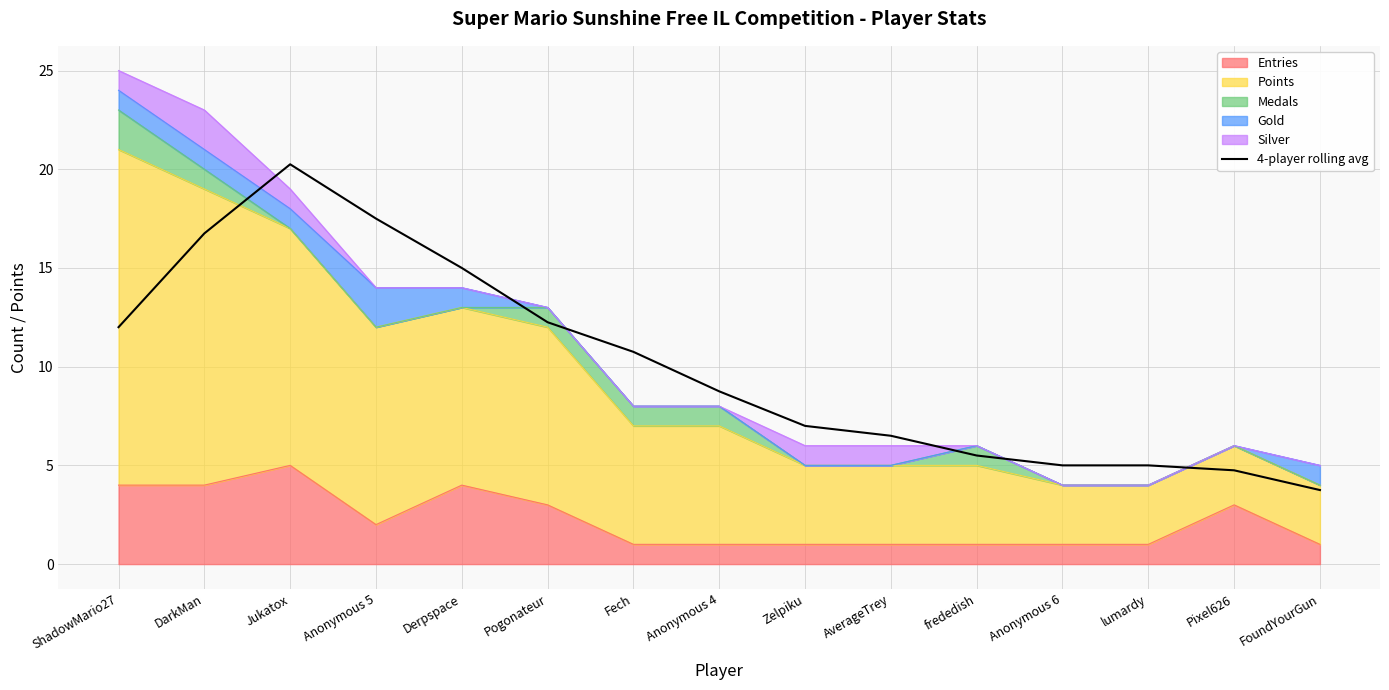

What value does the data have at Pogonateur?

12.2